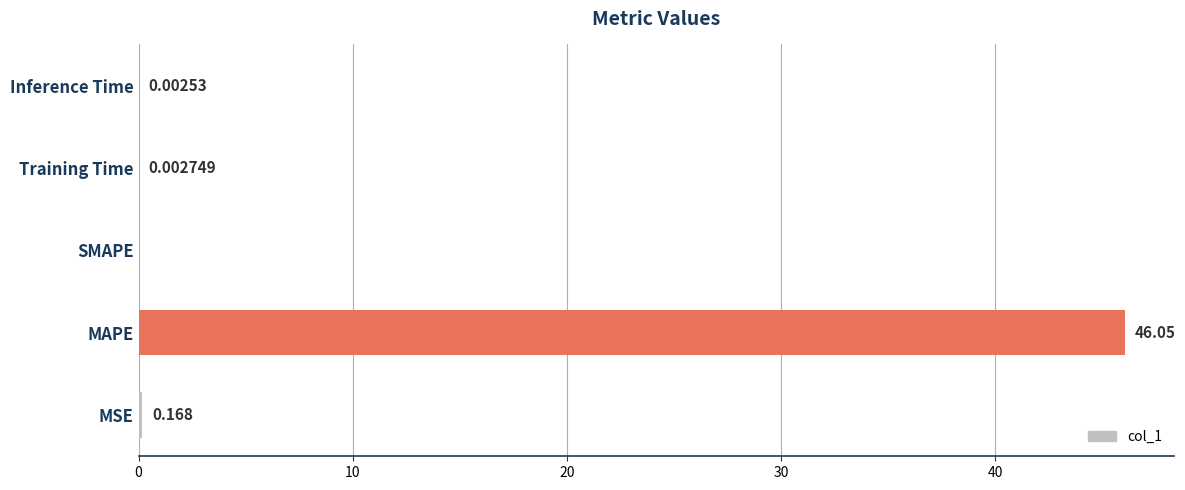

Are the bars horizontal?

Yes